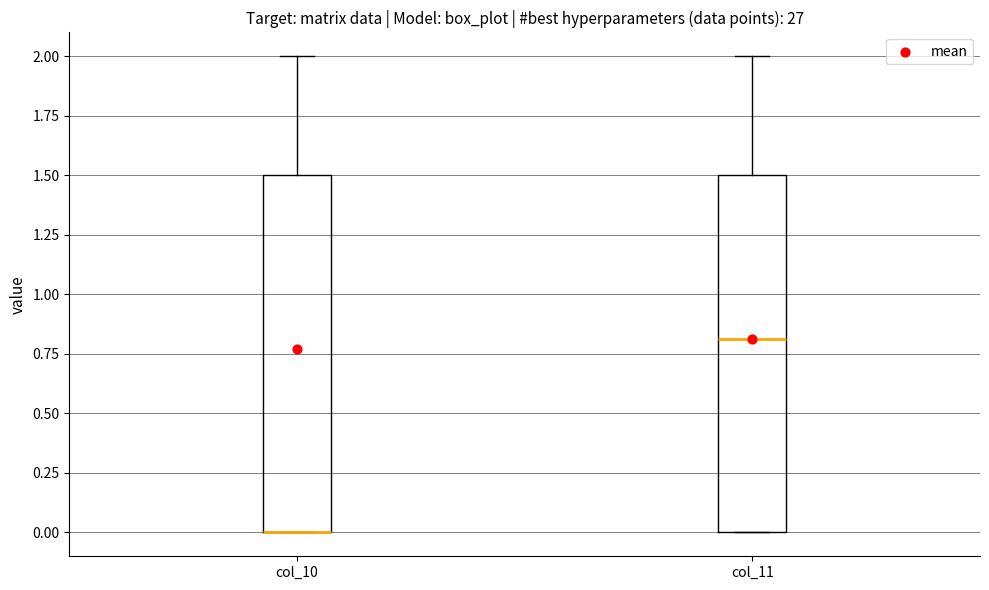

Reading left to right, transcribe this box plot: for each box, give where its median line is, the range the box spans, and where its two whiskers end, as read against the y-axis. The values are not printed on the chart, so give them approximately, as read against the axis.

col_10: median 0.0 (drawn on the box's lower edge), box 0.0 to 1.5, whiskers 0.0 to 2.0
col_11: median 0.8, box 0.0 to 1.5, whiskers 0.0 to 2.0